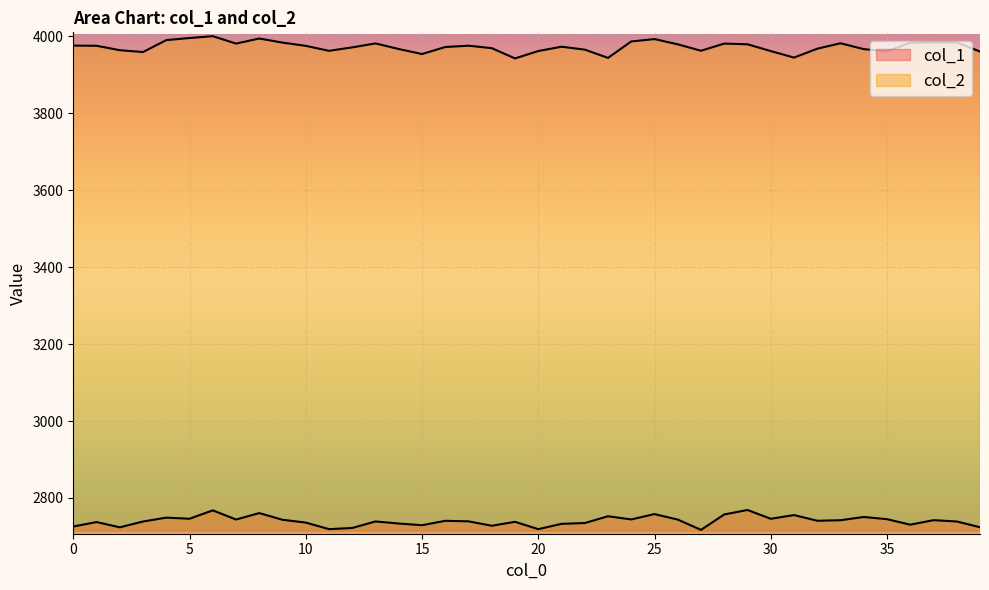

How many values in the col_1 series exceed 2740?

20